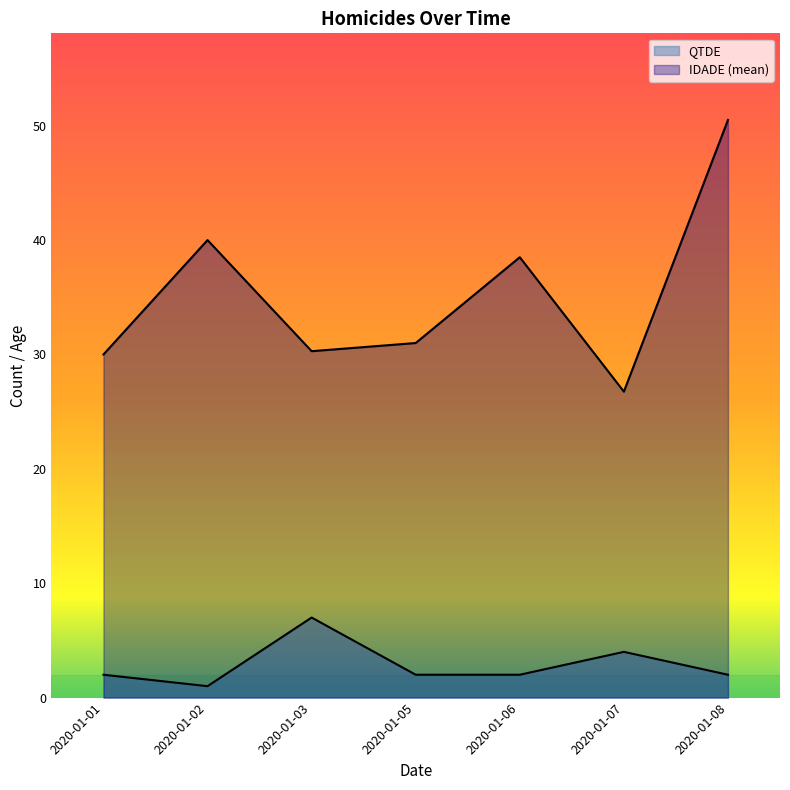

What is the minimum value shown in the chart?

1